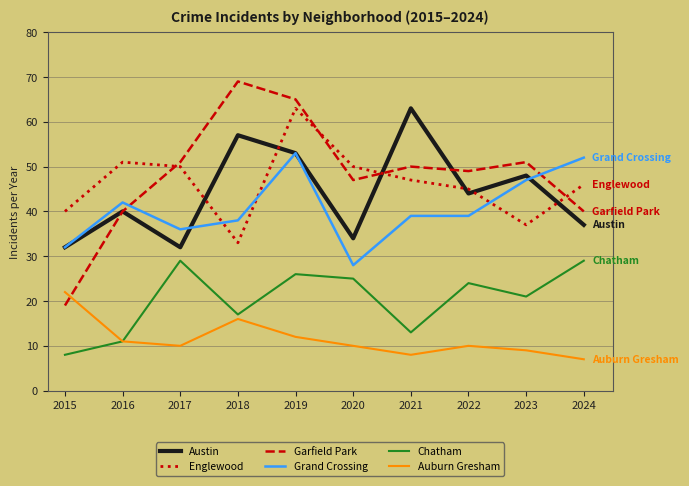

Which series has the largest total across all categories?

Garfield Park